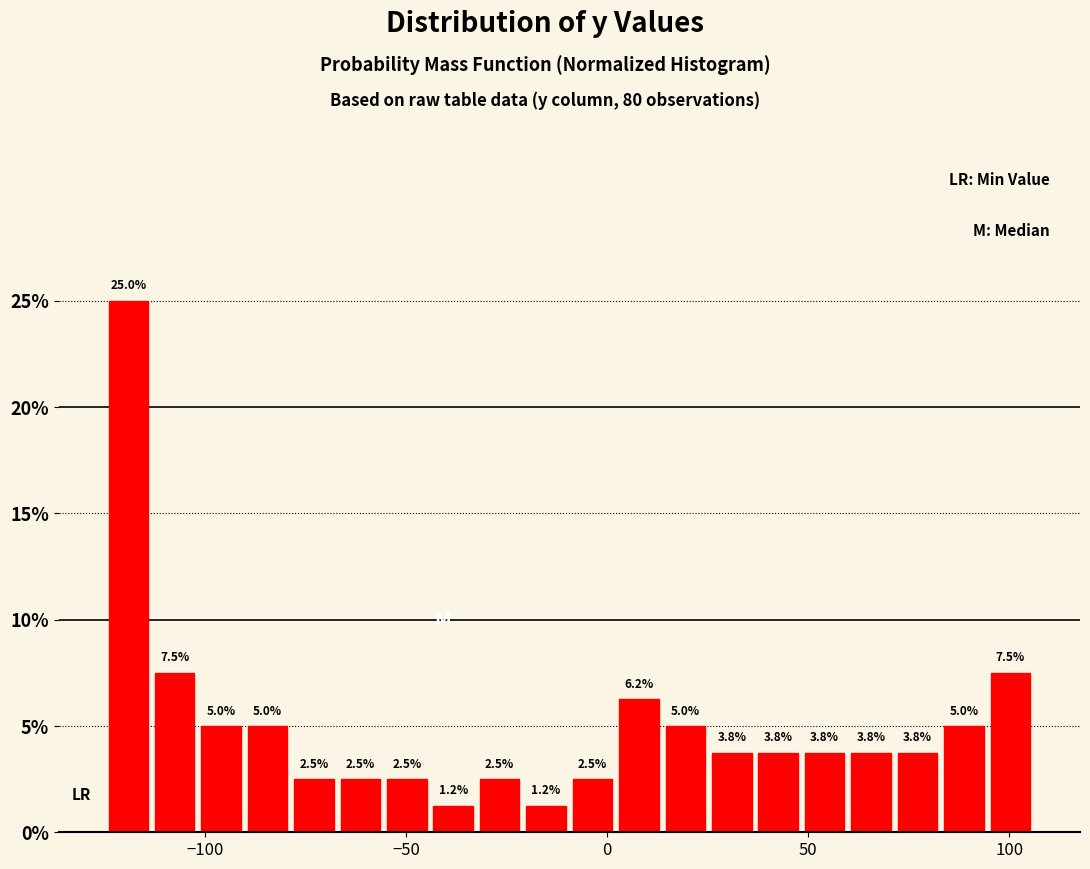

Read against the x-axis, roughly where is the centre of the tallest bar?

-120